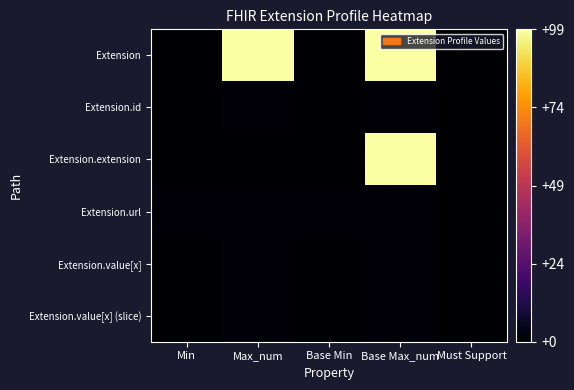

List the series in order of their peak value, lowest first.

Extension.id, Extension.url, Extension.value[x], Extension.value[x] (slice), Extension, Extension.extension